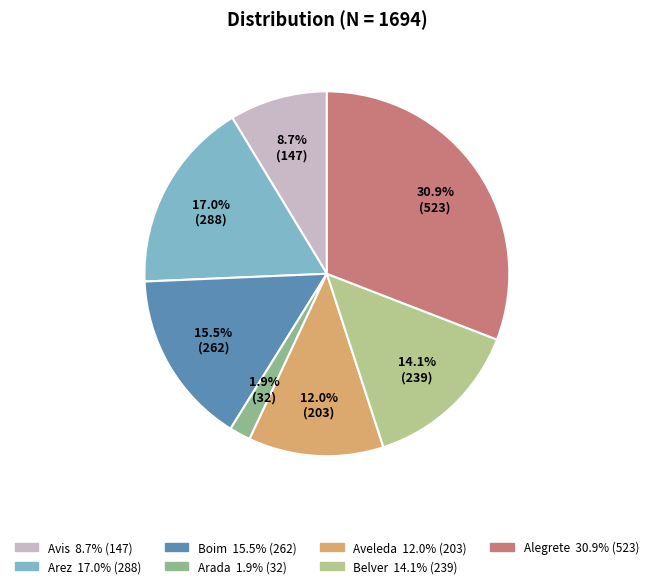

Which category has the biggest portion of the pie?

Alegrete